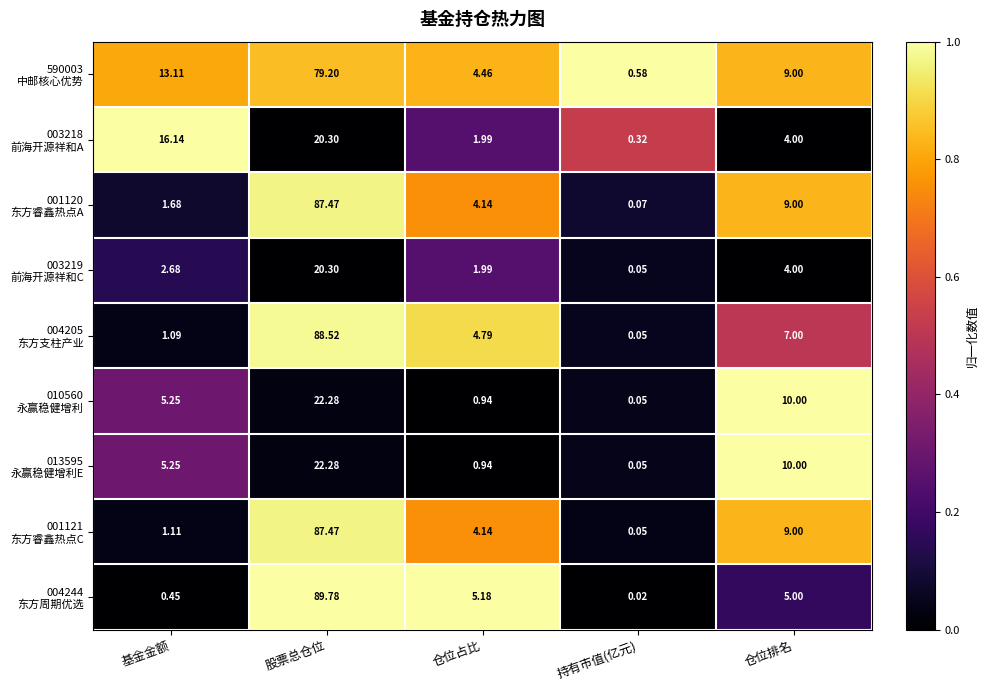

Which label corresponds to the largest value in the chart?

股票总仓位